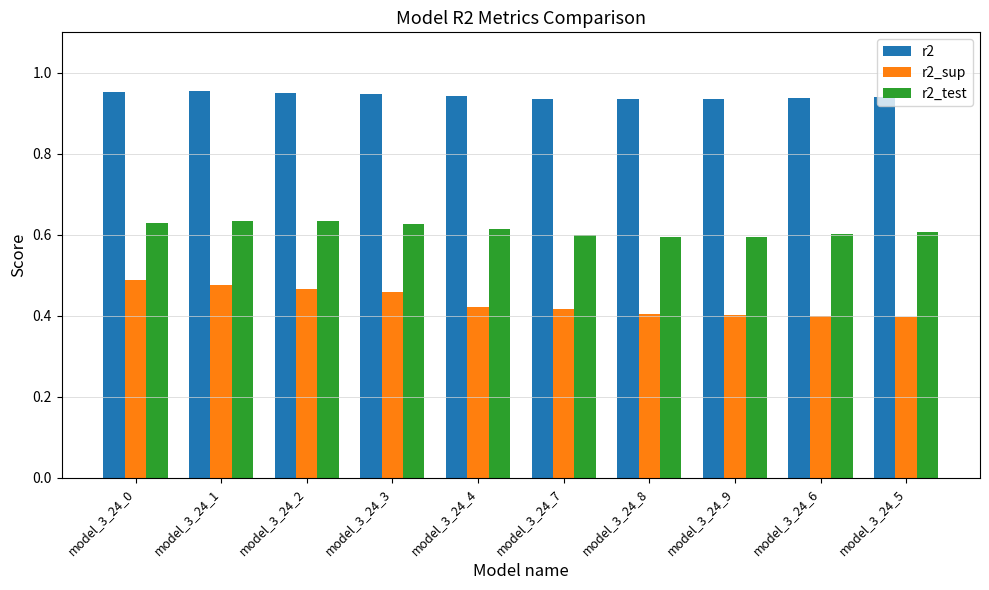

At how many categories does at least one series exceed 0?

10